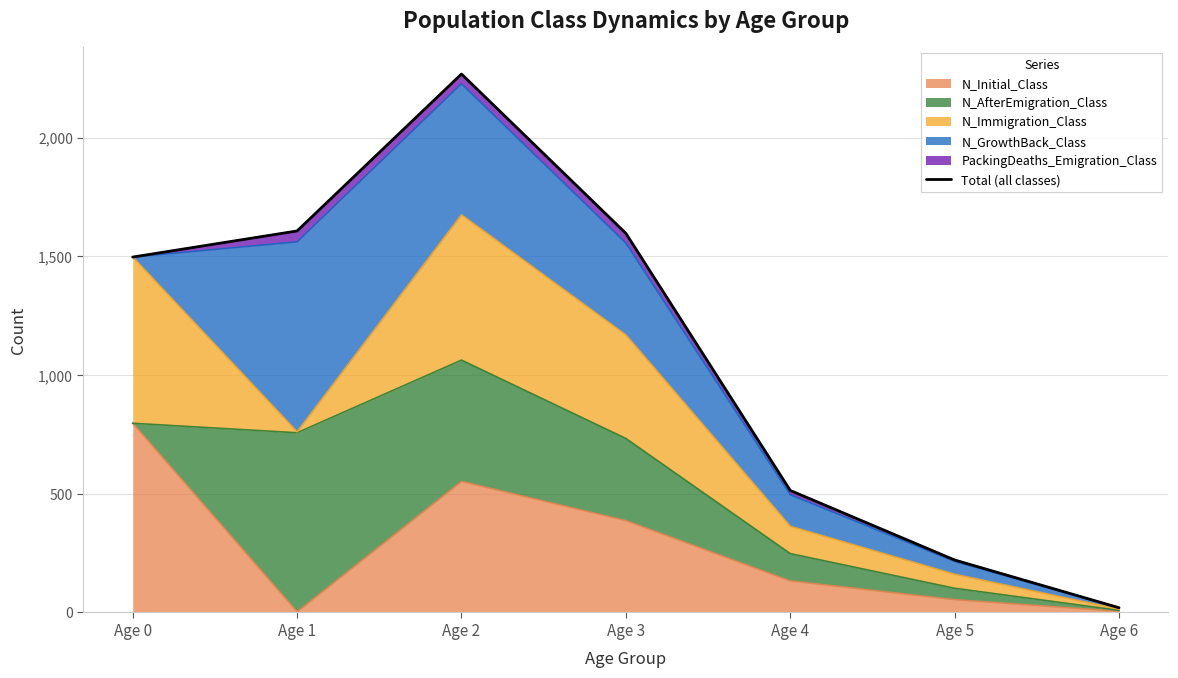

Reading right to left, what are all the values shown in this chart?

20	221	514	1597	2268	1607	1497